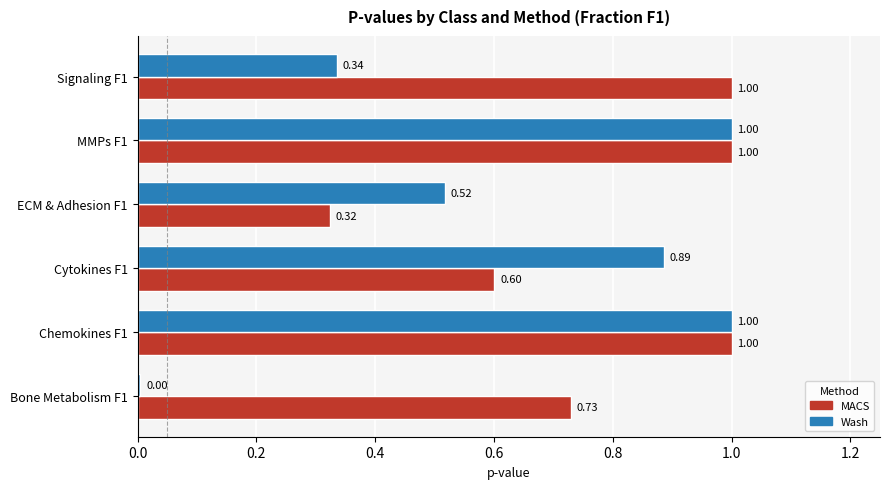

Which series has the widest spread of values?

Wash